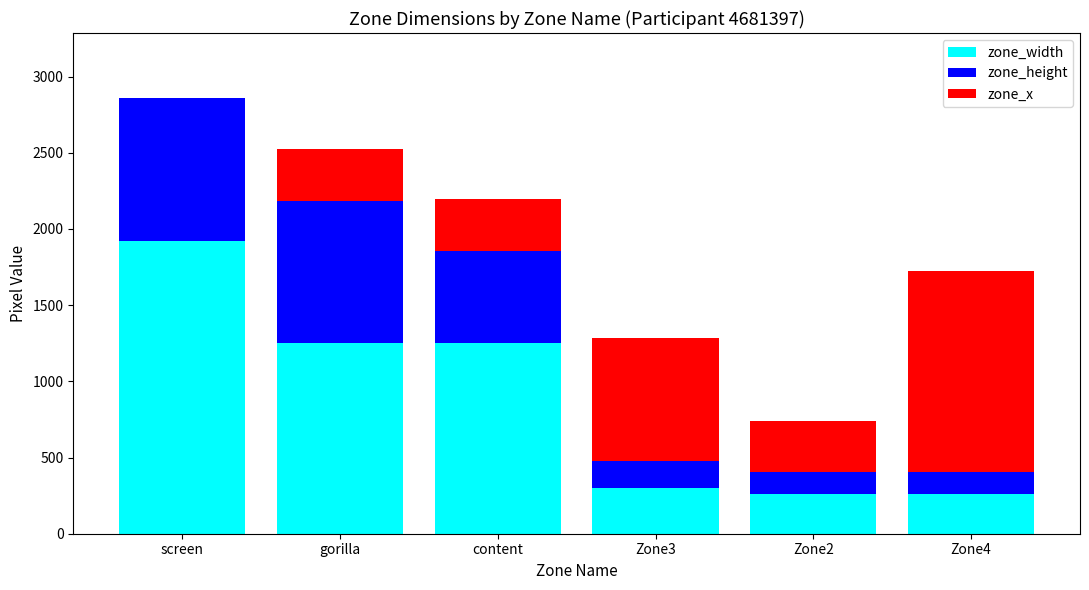

What is the maximum value for zone_width?

1920.0